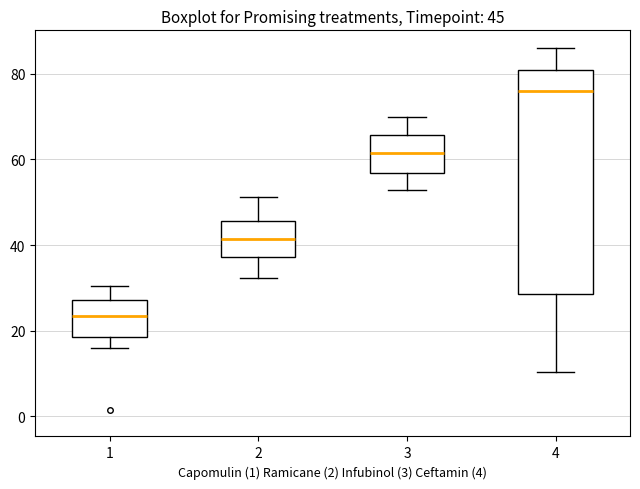

Comparing the boxes themselves (not the whiskers), which one is the tallest?

4